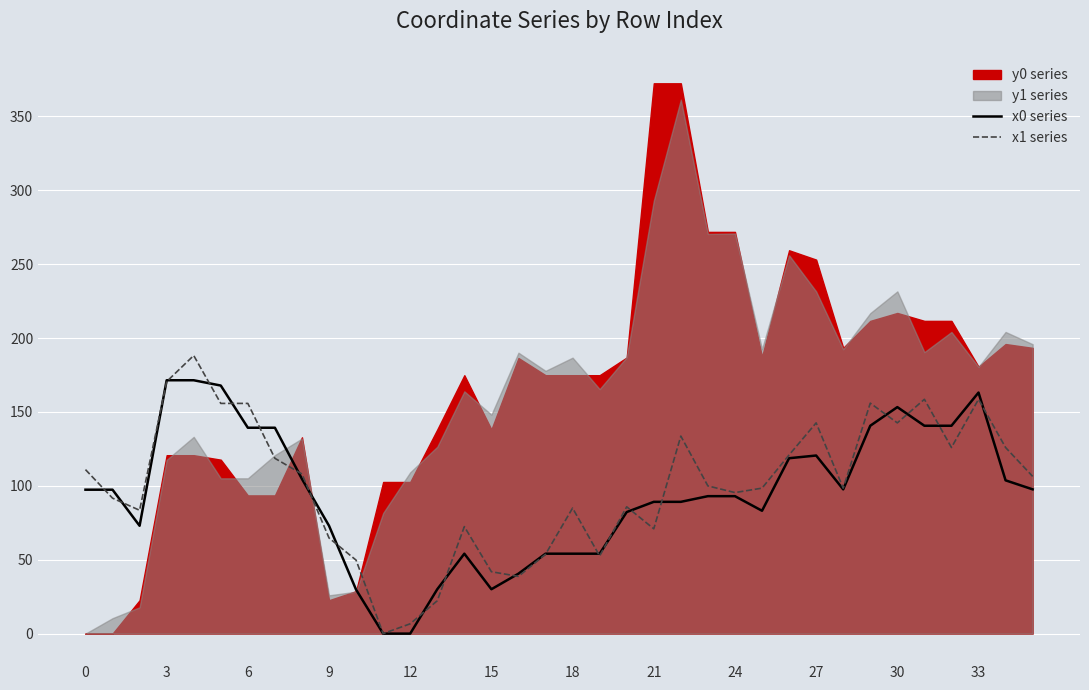

The value of x1 series at 18 is 84.9. True or false?

True